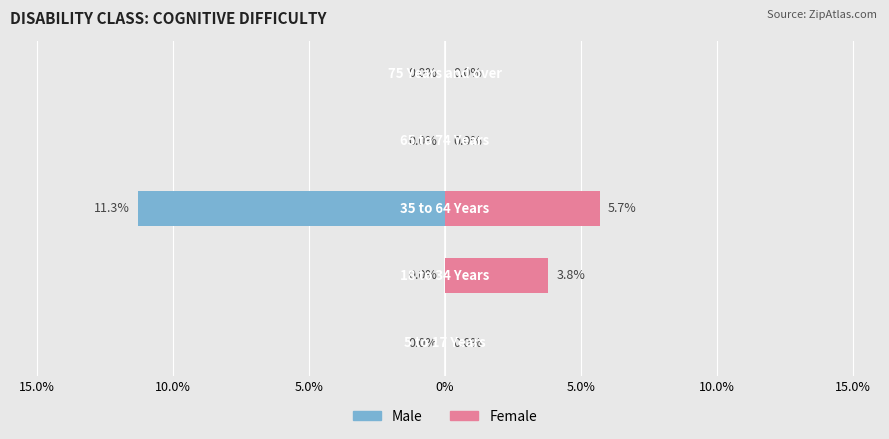

How many values in the Male series are below -1?

1